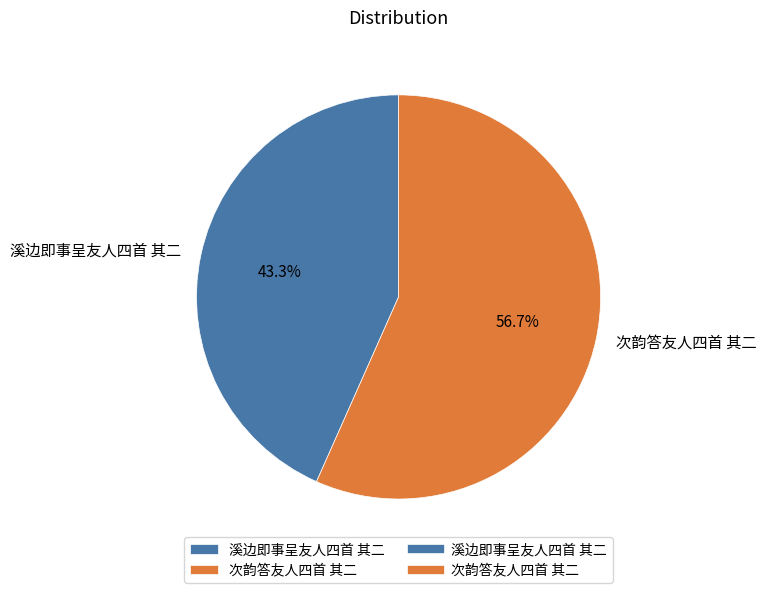

What percentage is the 次韵答友人四首 其二 slice, to the nearest percent?

57%